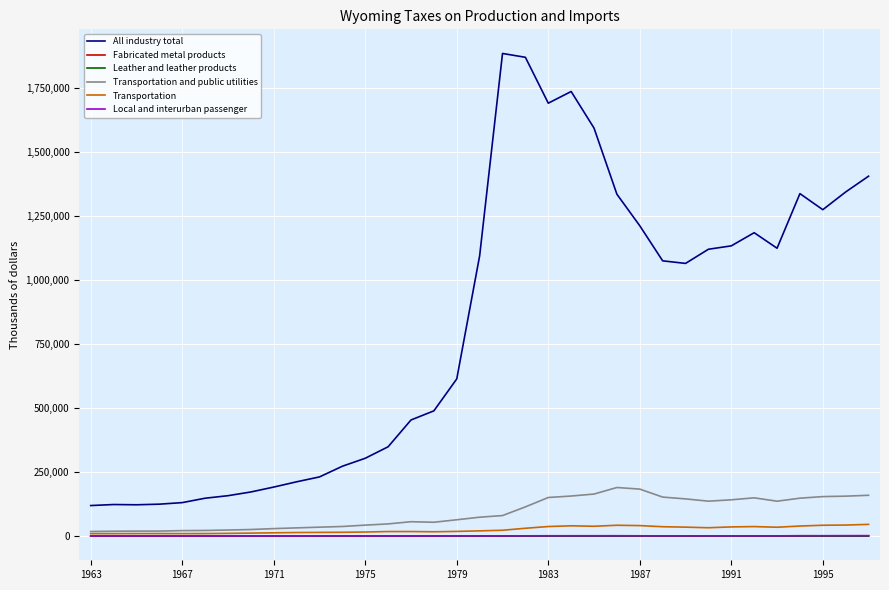

Which series has the widest spread of values?

All industry total